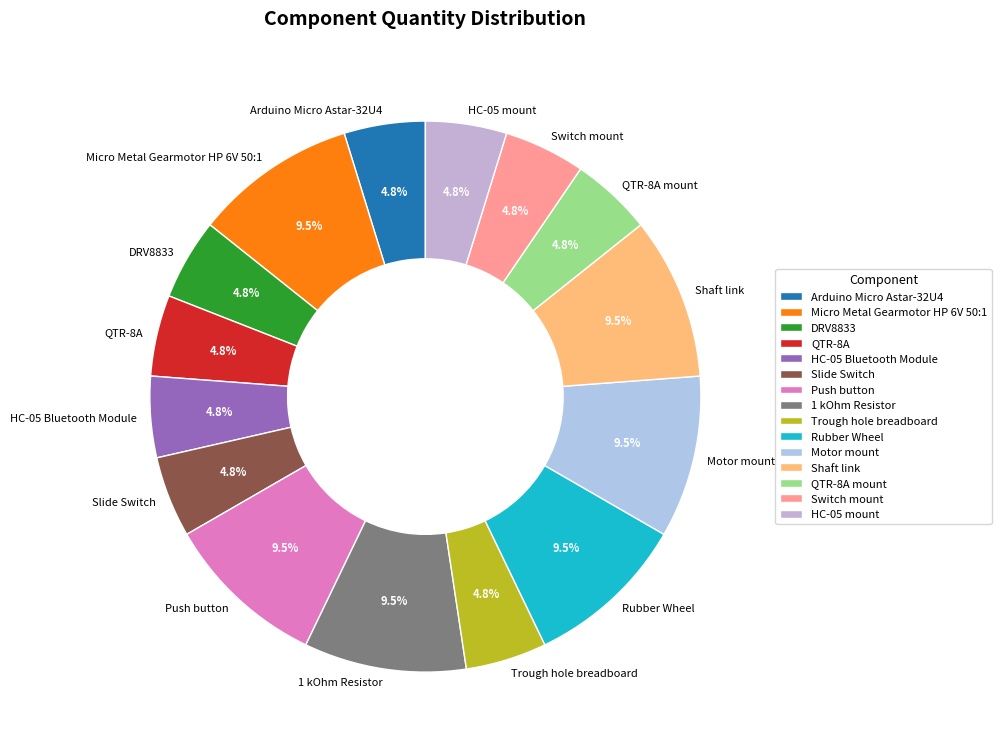

How many slices are in this pie chart?

15